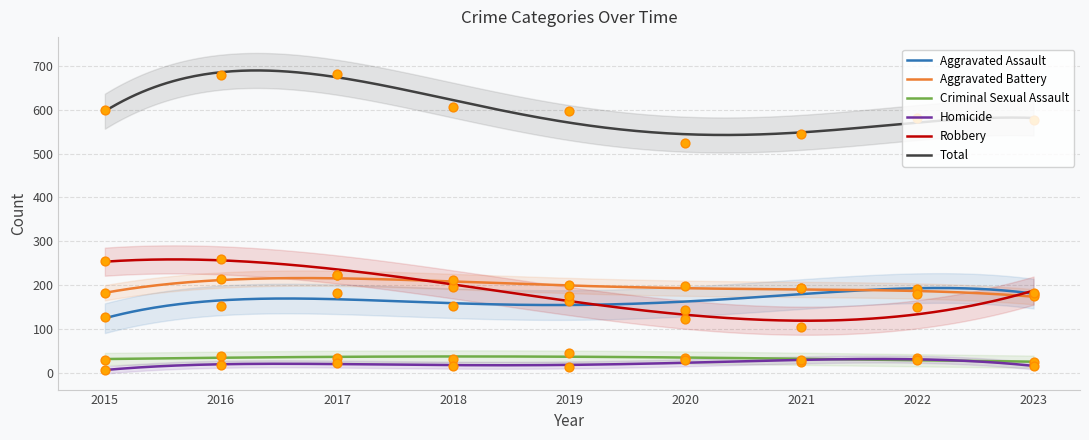

At which category is the sum across all series the highest?

2017